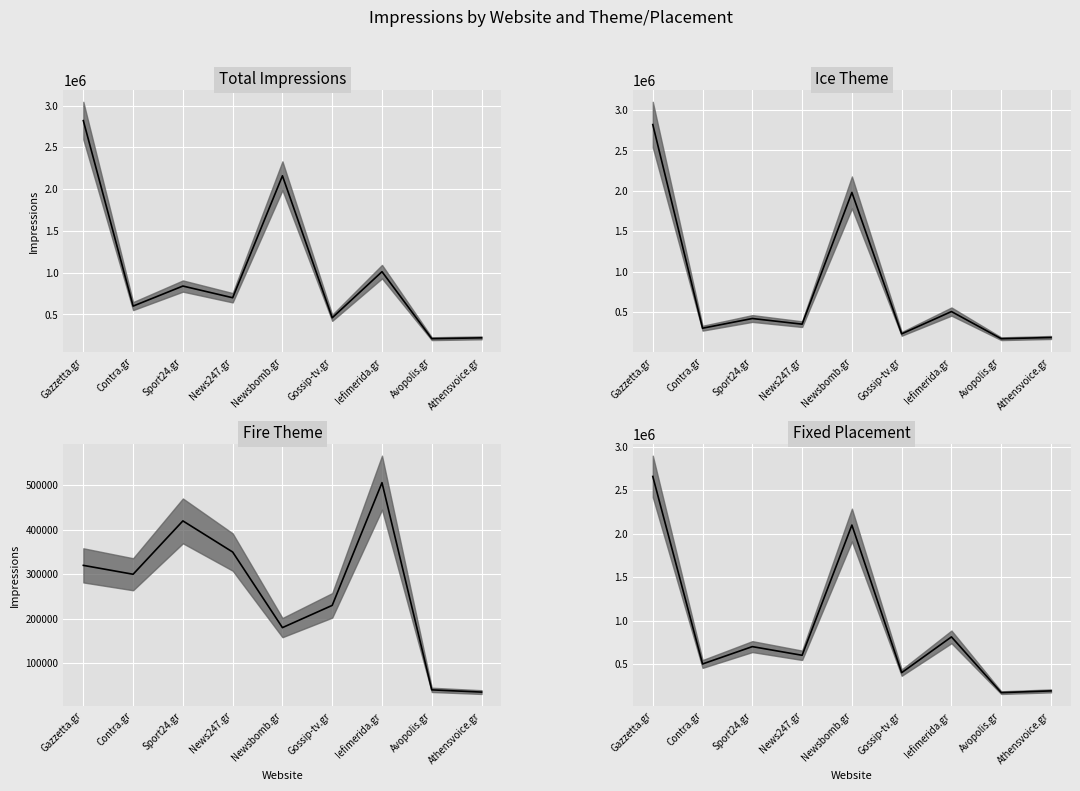

What is the lowest value of the Fixed Placement series?

170000